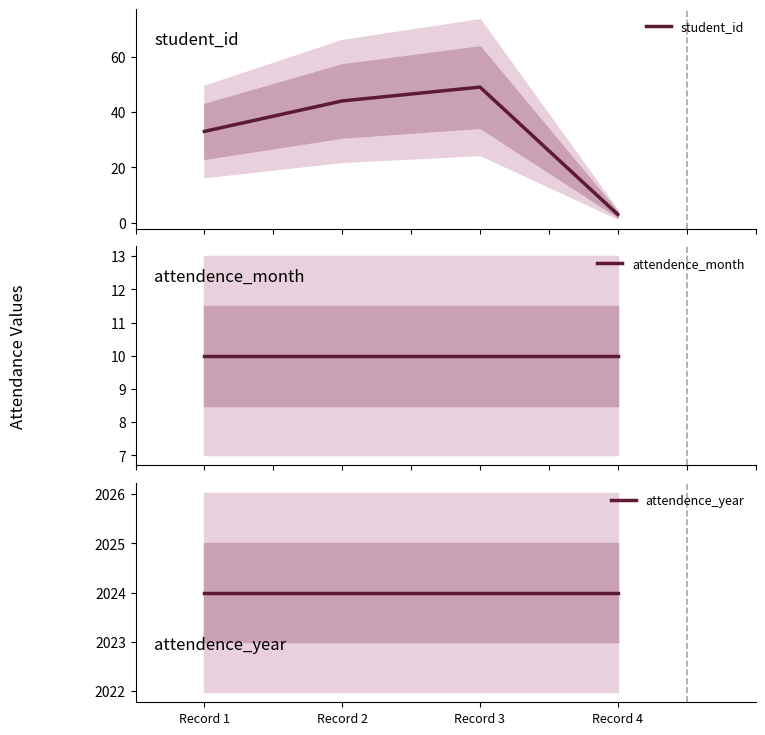

True or false: attendence_year and student_id intersect in this chart.

False